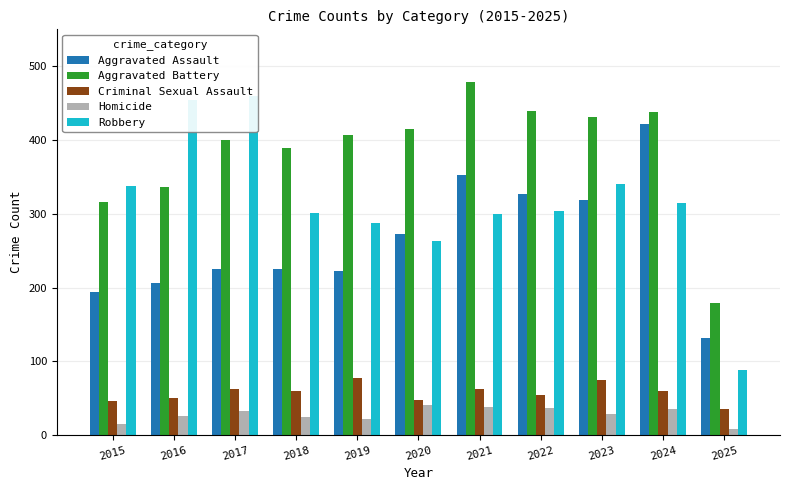

At how many categories does at least one series exceed 287?

10